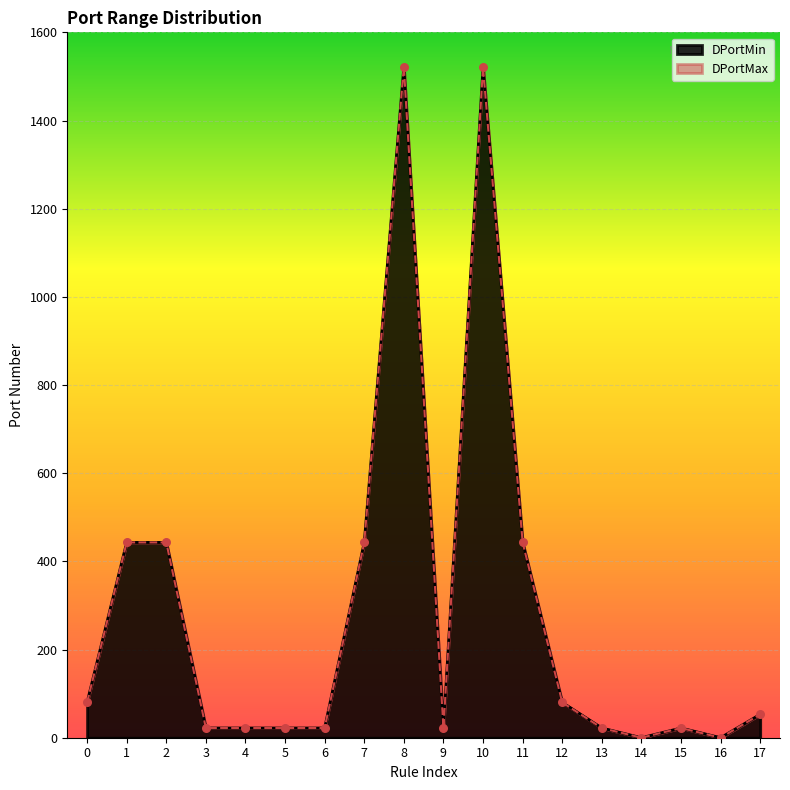

Which series contains the highest Y value?

DPortMax